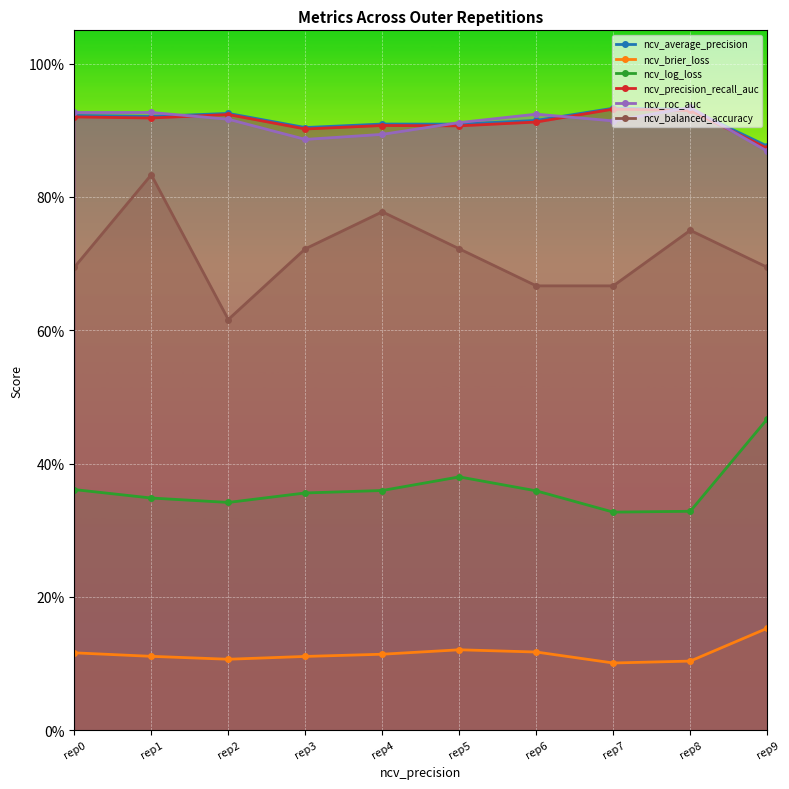

True or false: ncv_balanced_accuracy and ncv_brier_loss intersect in this chart.

False